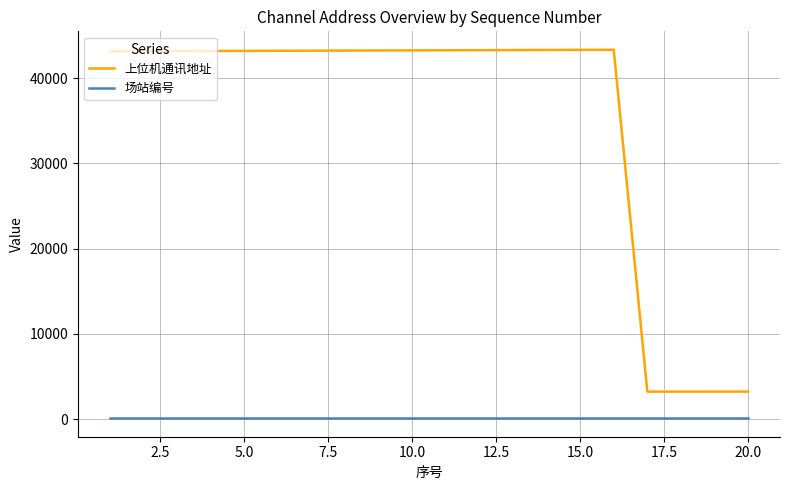

Which series has the largest total across all categories?

上位机通讯地址